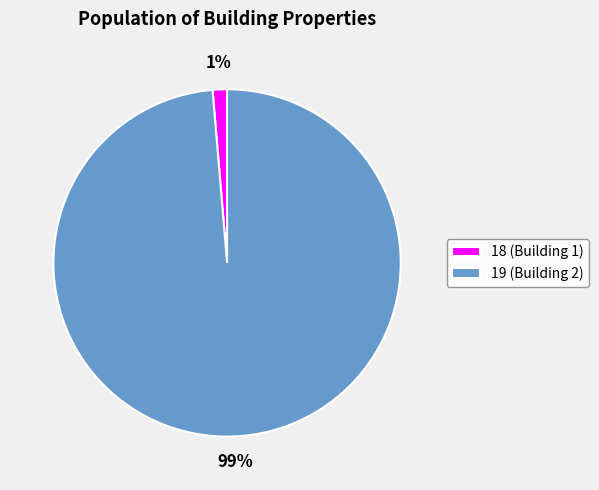

The 19 slice represents 99% of the pie. True or false?

True